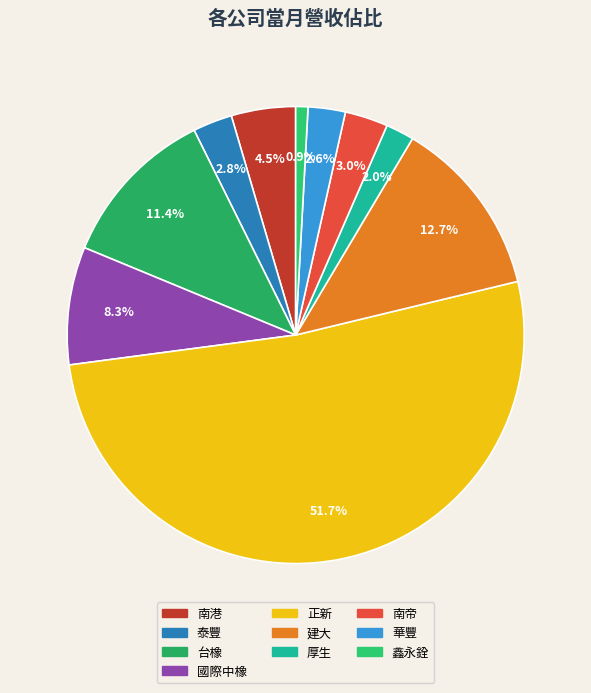

Which has a higher value, 南帝 or 華豐?

南帝